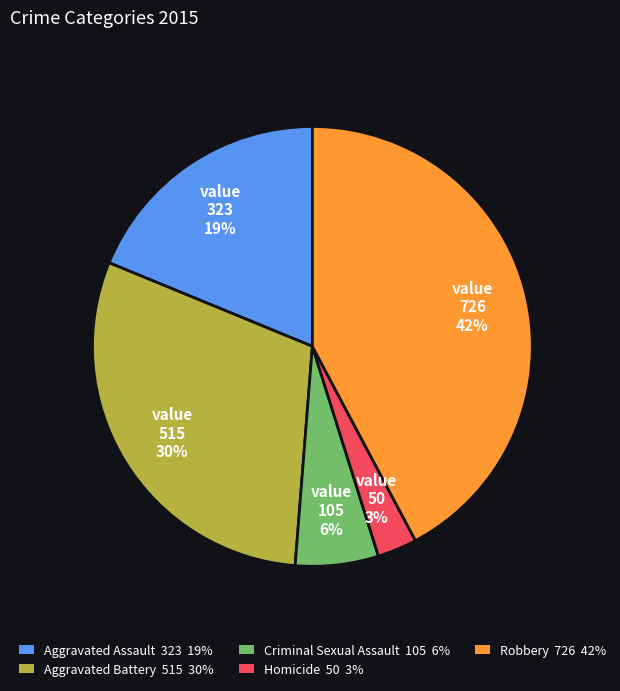

Do Homicide 50 3% and Robbery 726 42% together represent more than half of the pie?

No